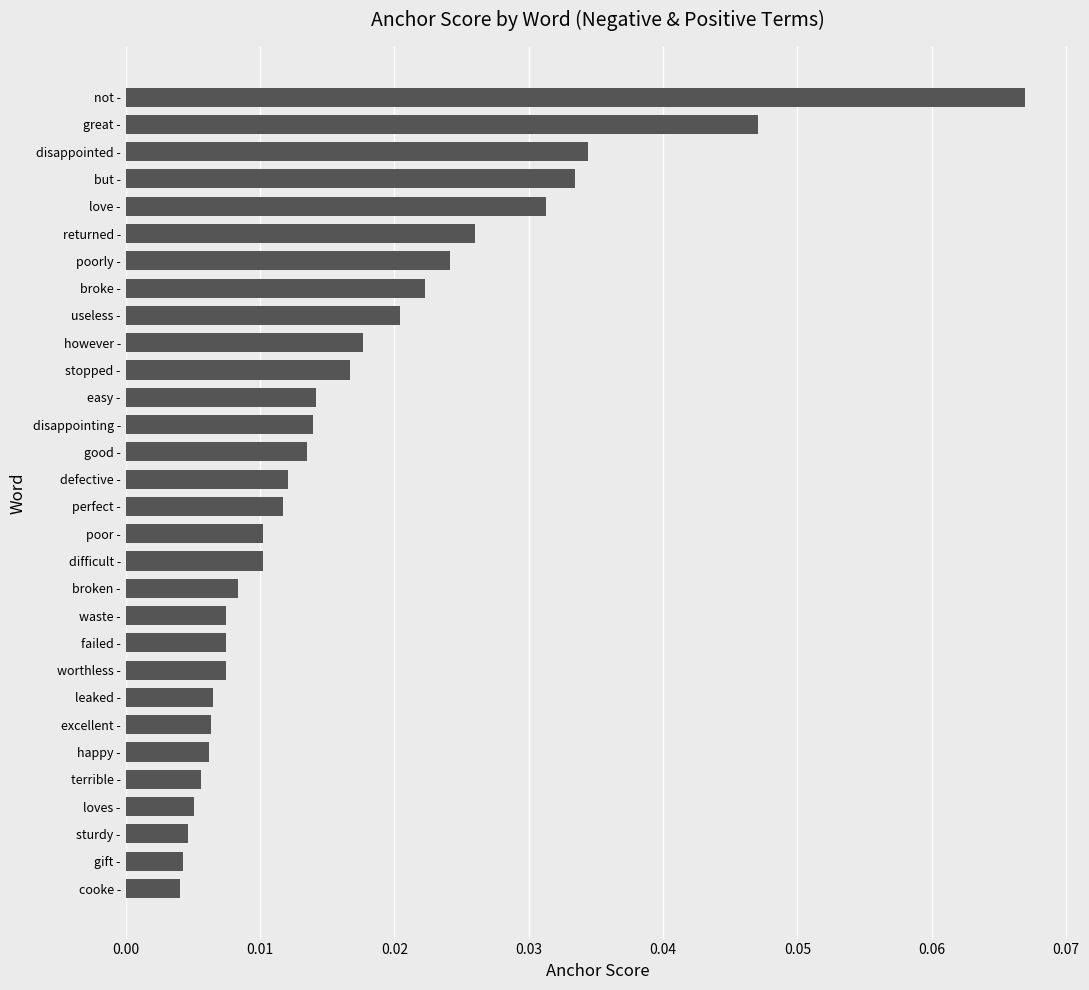

What is the sum of all values?

0.5